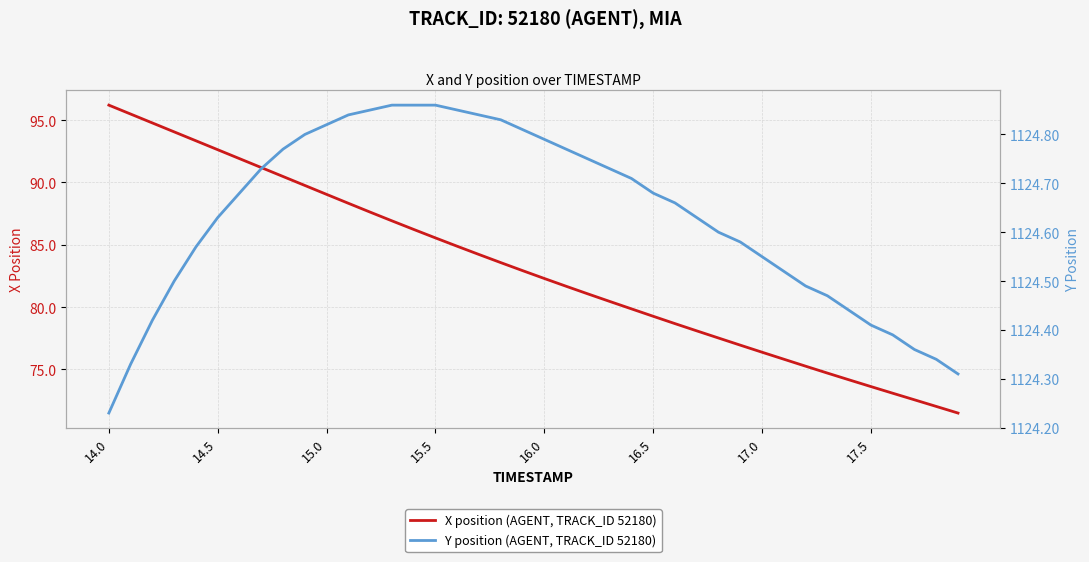

The value of X position (AGENT, TRACK_ID 52180) at 17.5 is 103.9. True or false?

False